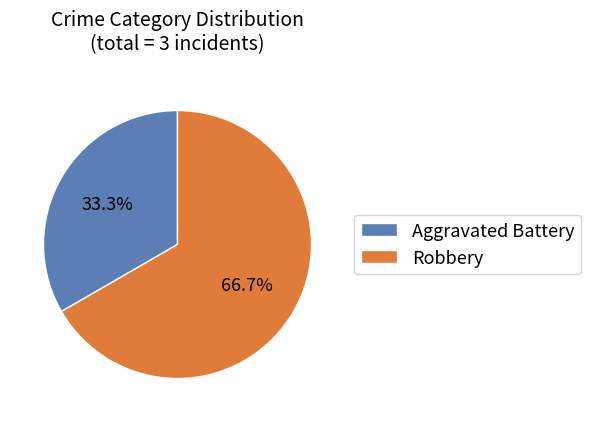

Which category has the biggest portion of the pie?

Robbery